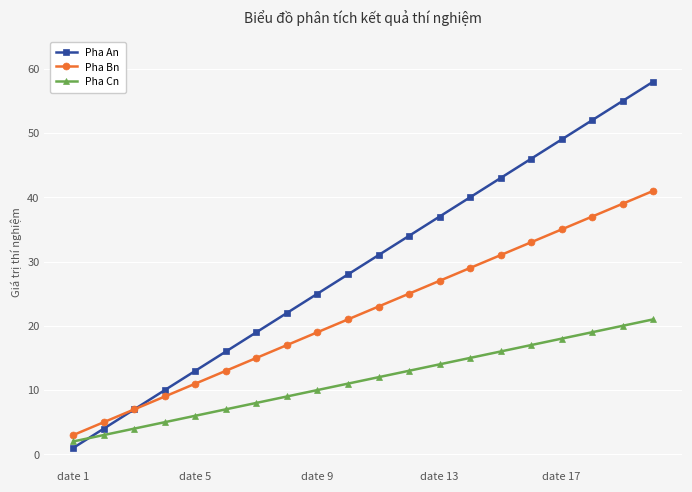

Reading left to right, list all the values displayed in this chart.

Pha An: 1	4	7	10	13	16	19	22	25	28	31	34	37	40	43	46	49	52	55	58
Pha Bn: 3	5	7	9	11	13	15	17	19	21	23	25	27	29	31	33	35	37	39	41
Pha Cn: 2	3	4	5	6	7	8	9	10	11	12	13	14	15	16	17	18	19	20	21